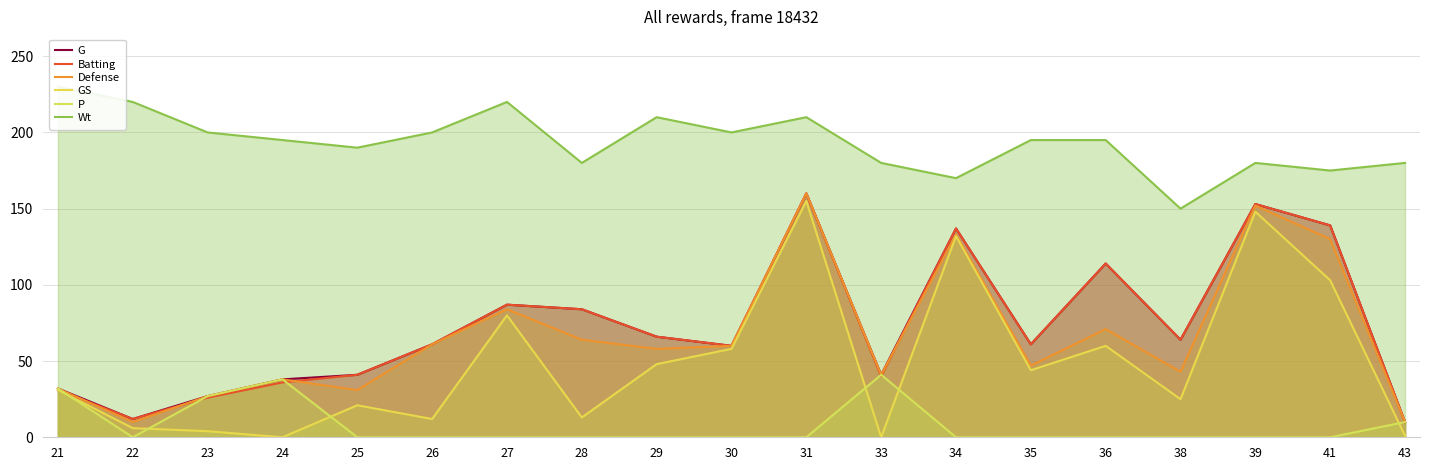

Which series has the largest total across all categories?

Wt